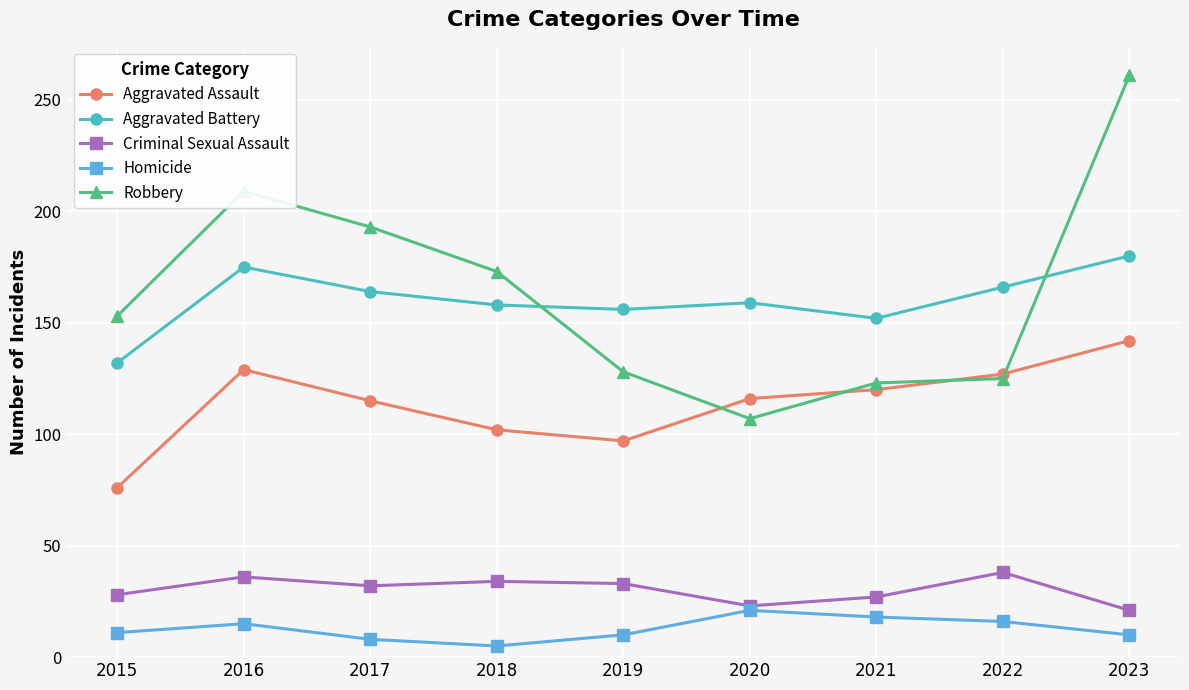

The Criminal Sexual Assault series shows 28 at 2015. True or false?

True